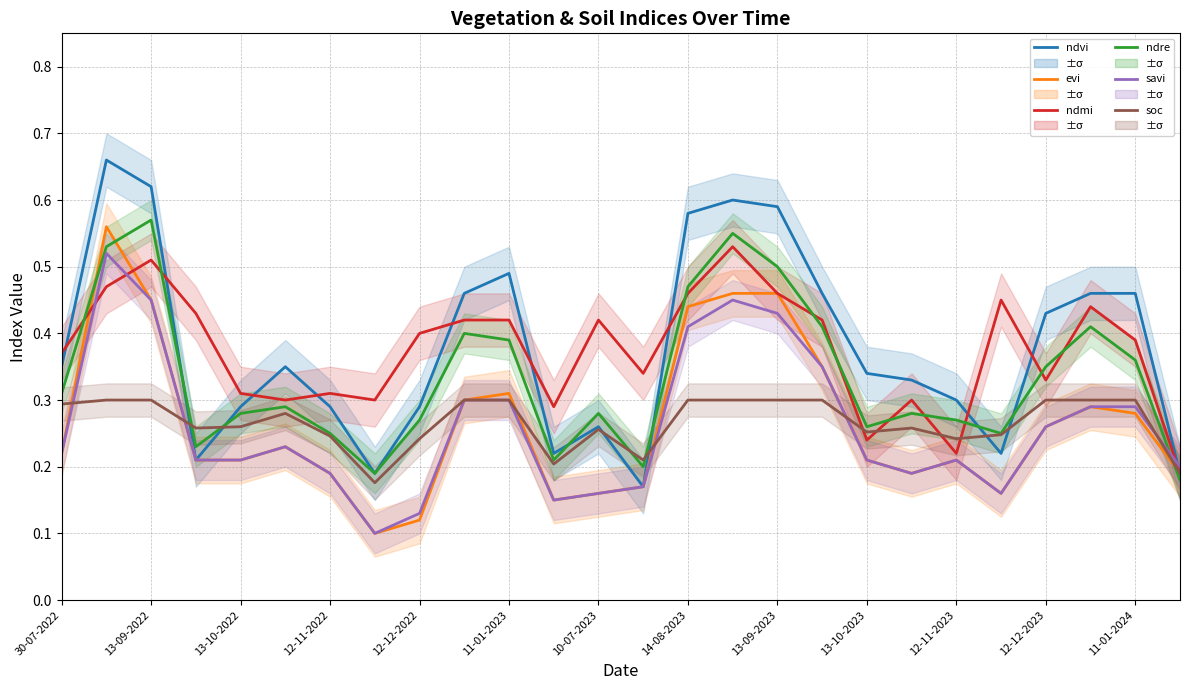

The value of ndvi at 23 is 0.5. True or false?

True